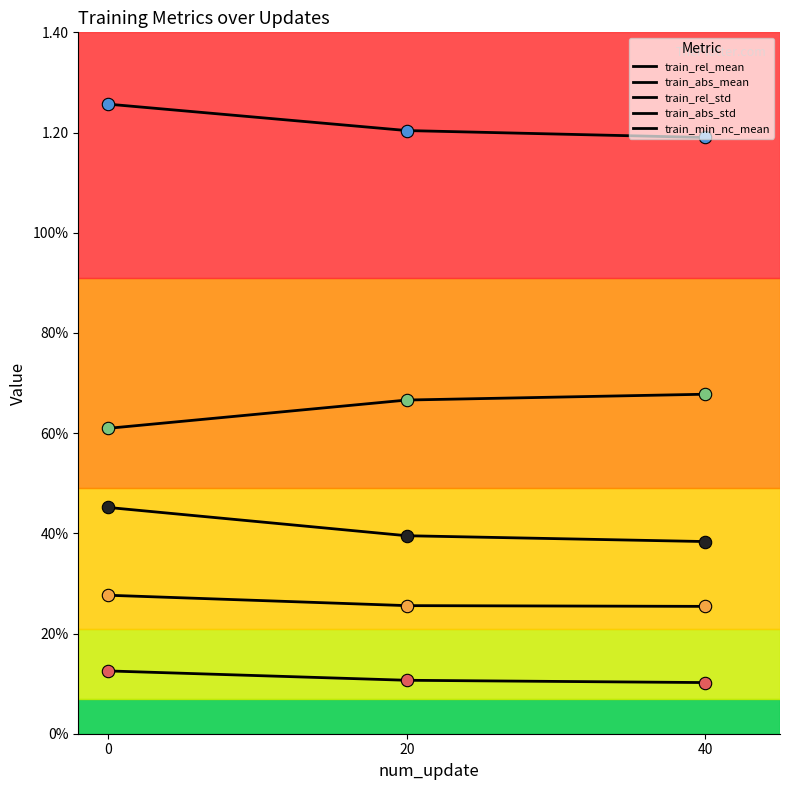

What is the total value across all series at 0?

2.7